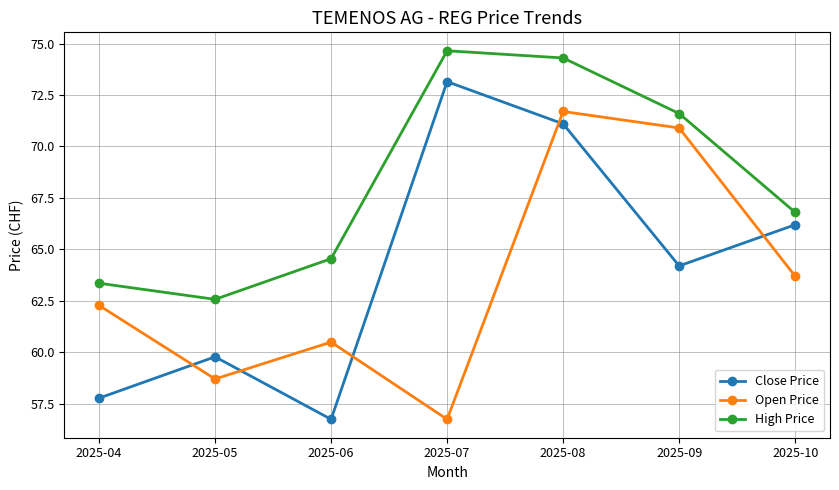

What is the value of the Close Price point at the 1st from the left?

57.8